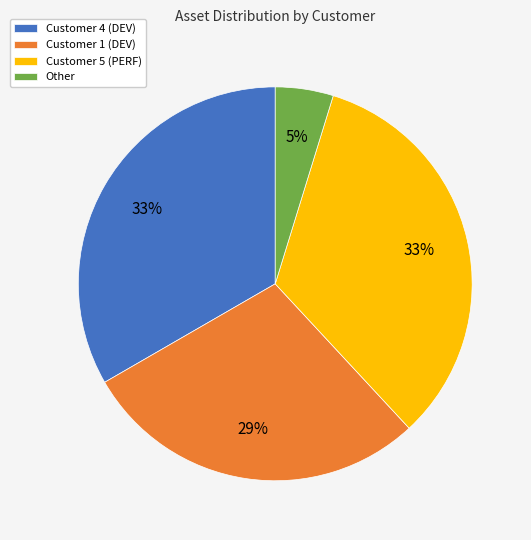

To the nearest percent, what is the average slice percentage?

25%